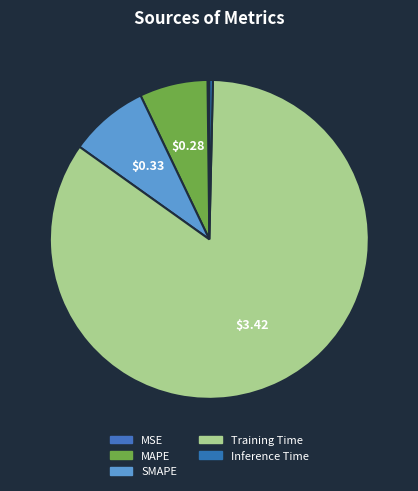

Rank the categories by value from highest to lowest.

Training Time, SMAPE, MAPE, Inference Time, MSE